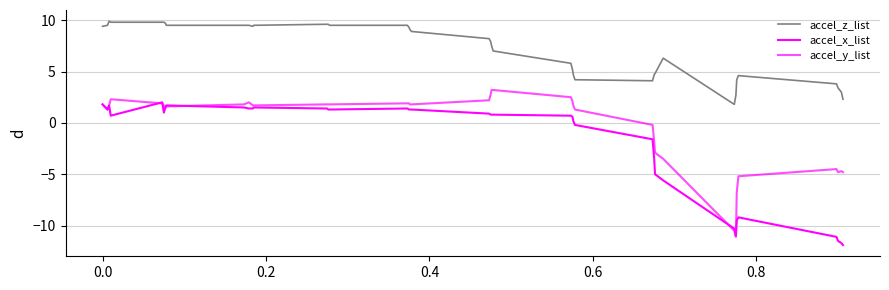

True or false: accel_y_list has more than 2 points higher than both neighbors.

True